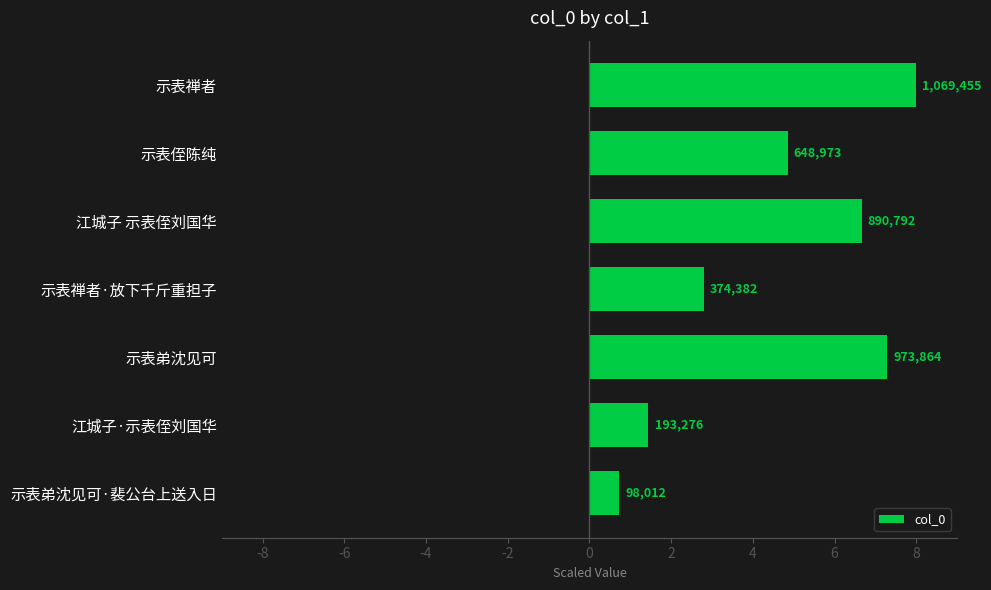

What is the sum of all values?

31.8